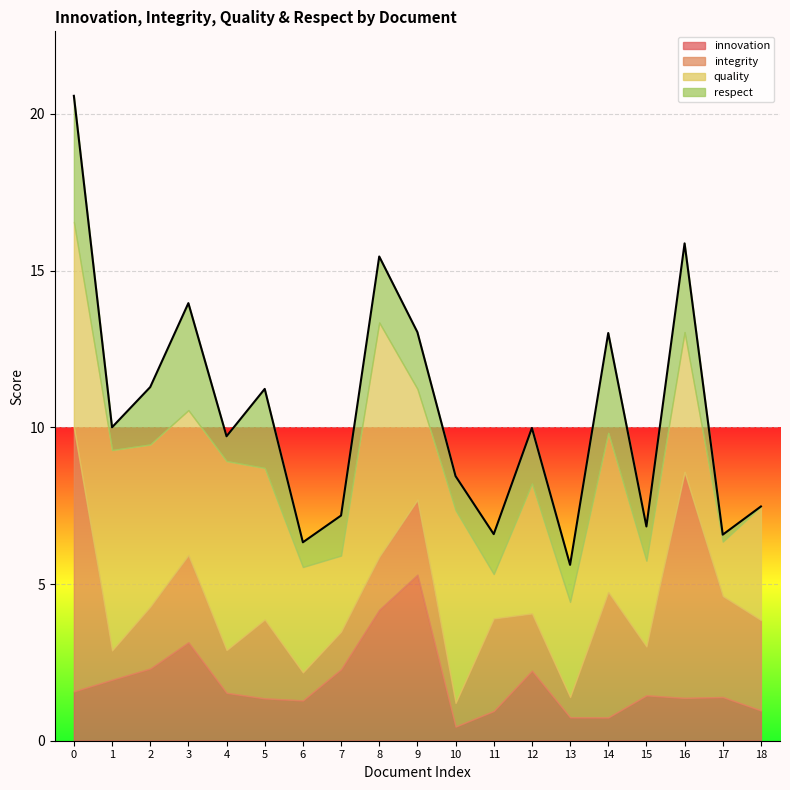

At which category does respect reach its first local peak?

3